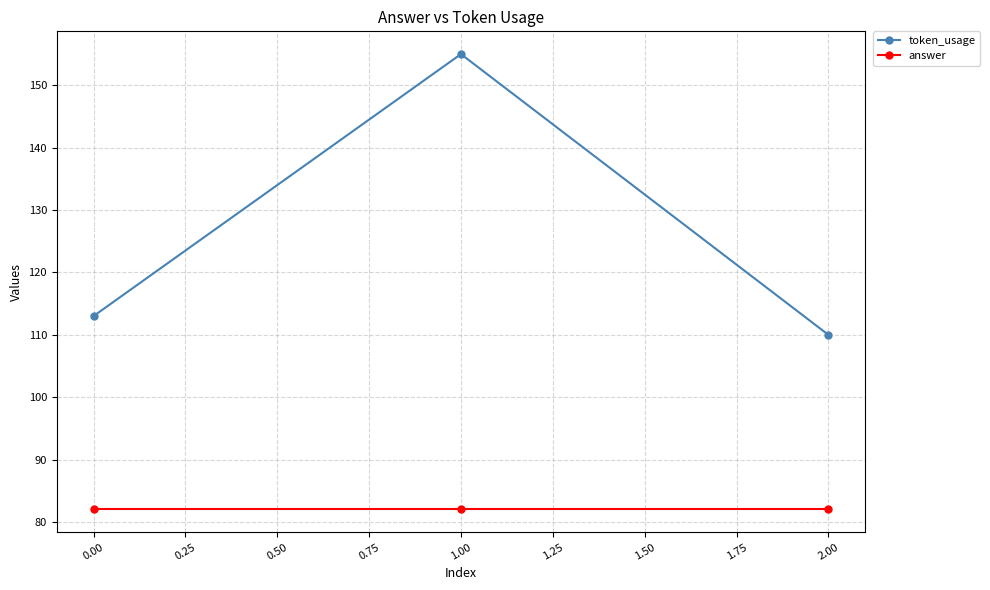

What position from the right is 0.00?

3